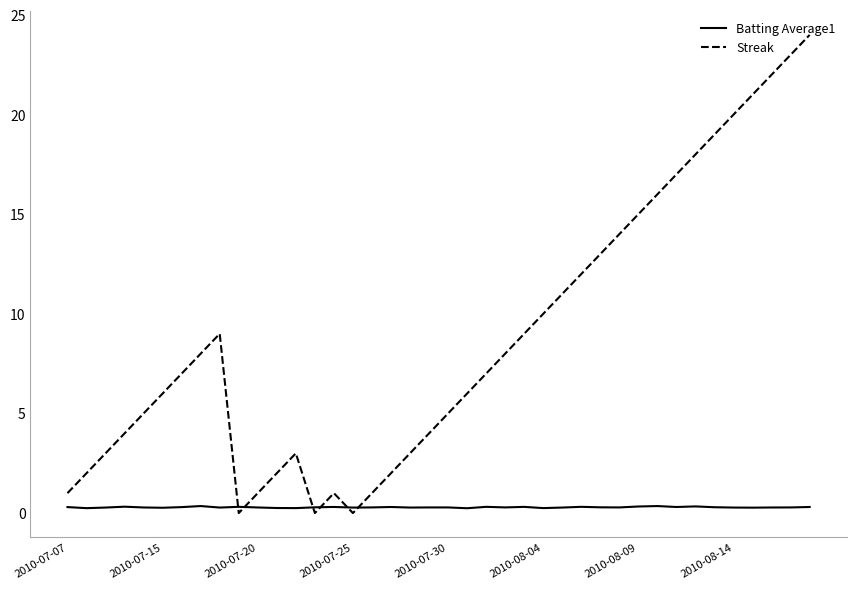

Which series has the largest range (max minus min)?

Streak